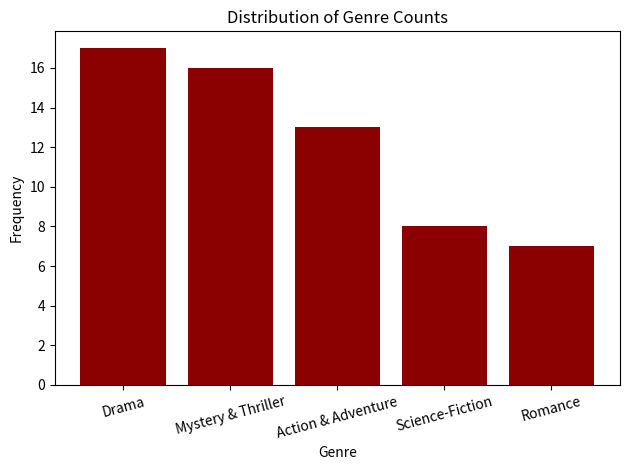

How many values are below 13?

2